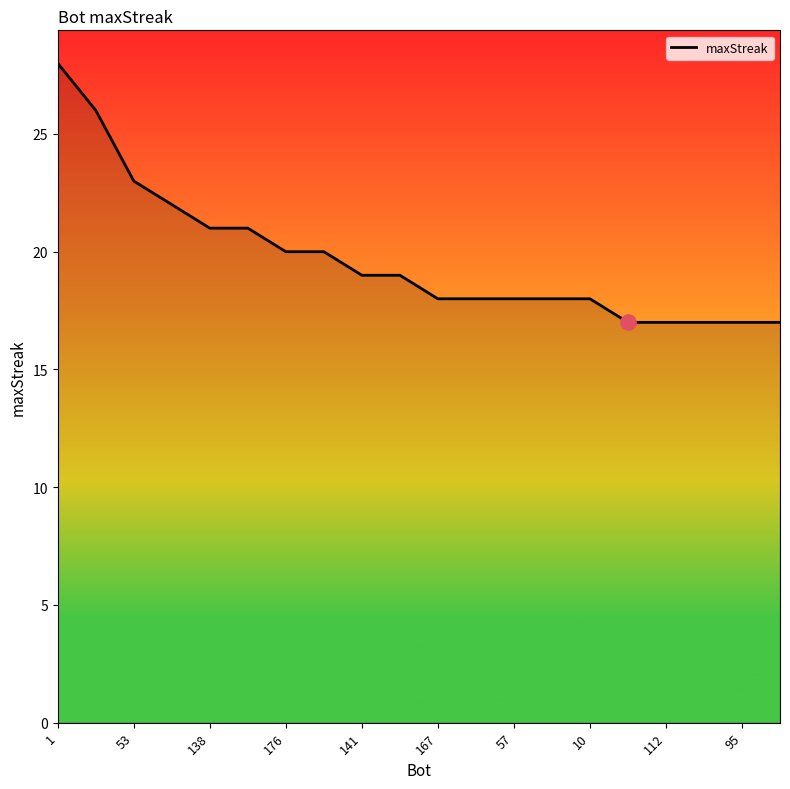

What is the greatest value displayed?

28